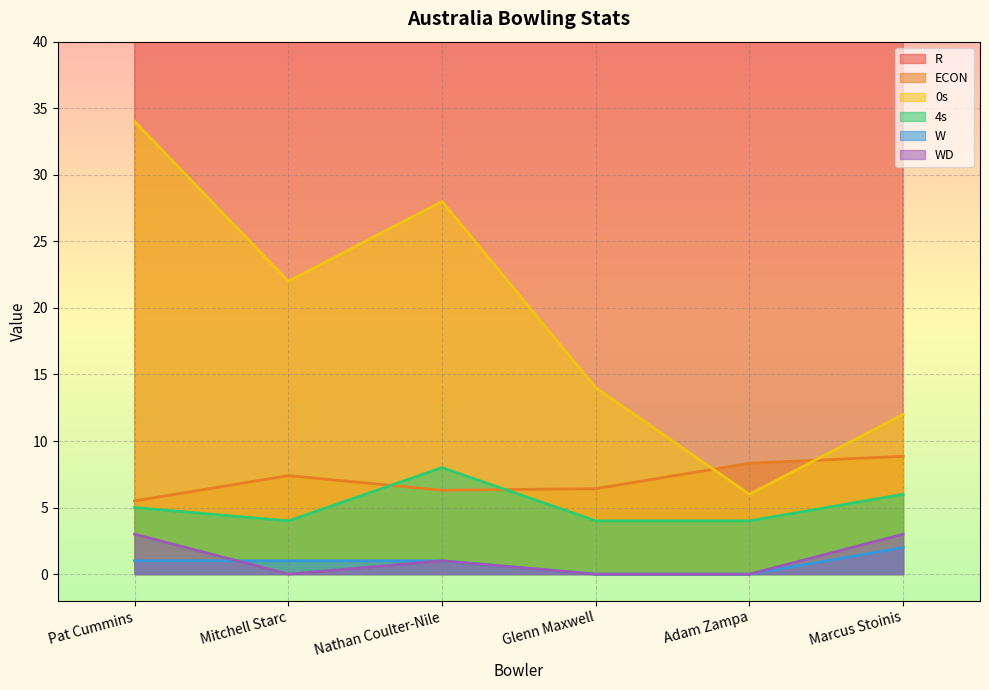

At how many categories does at least one series exceed 61?

3